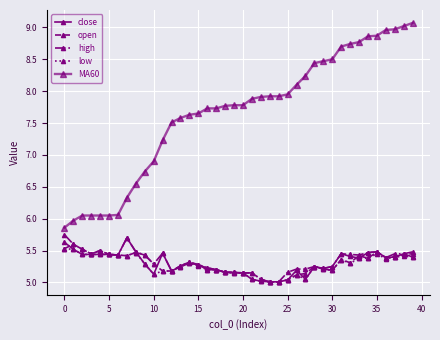

Which series has the widest spread of values?

MA60